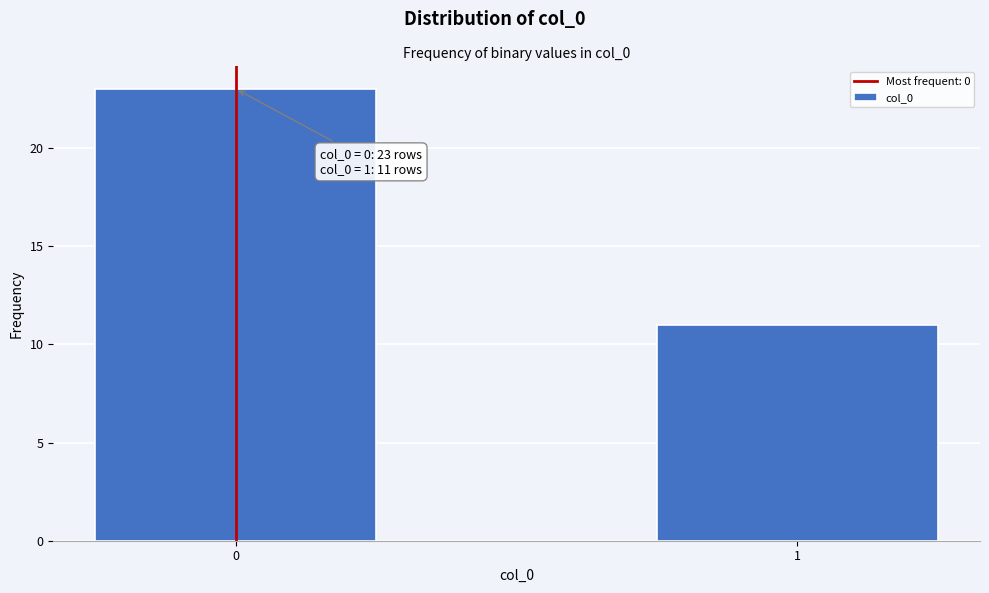

Reading right to left, extract all data points from this chart.

1=11	0=23